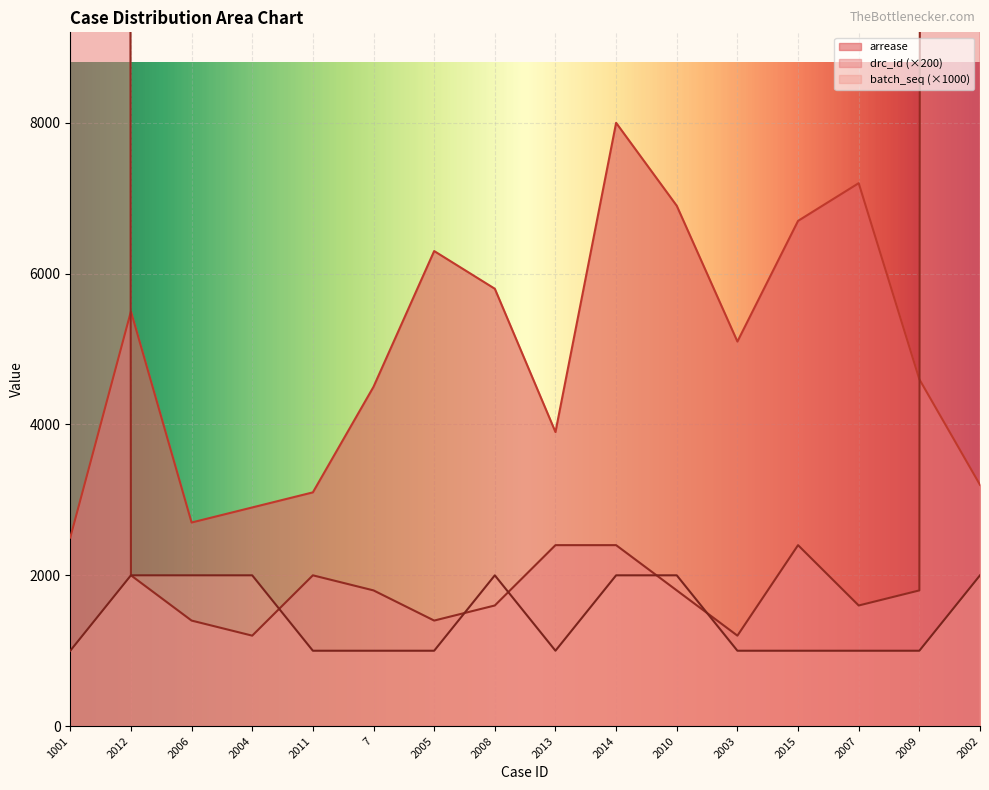

How many lines are shown in the chart?

3